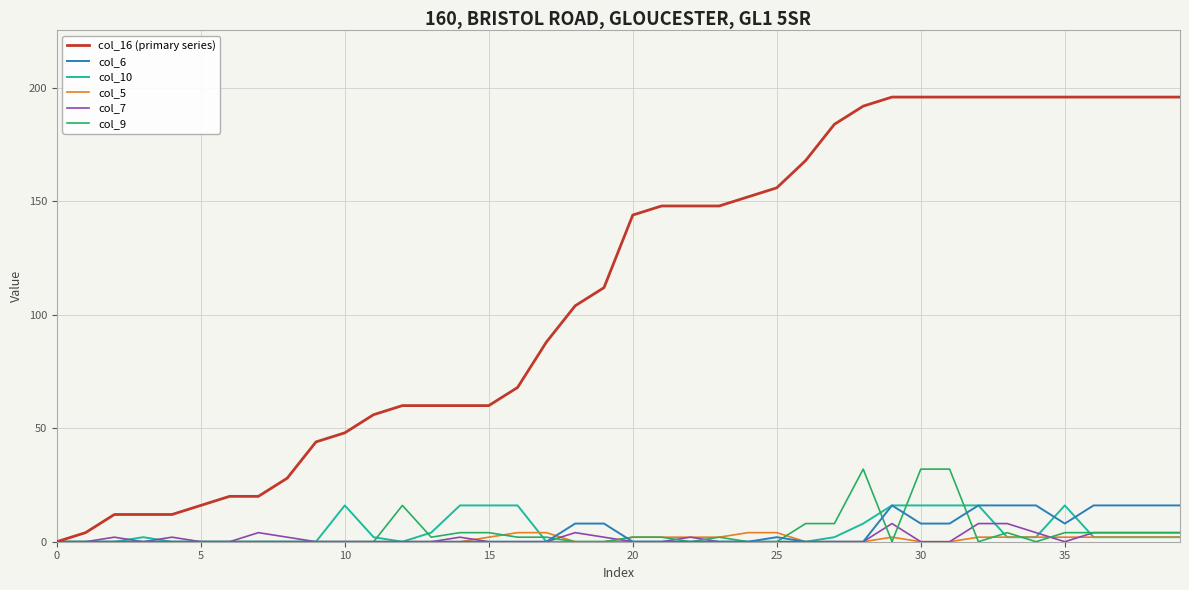

What is the greatest value displayed?

196